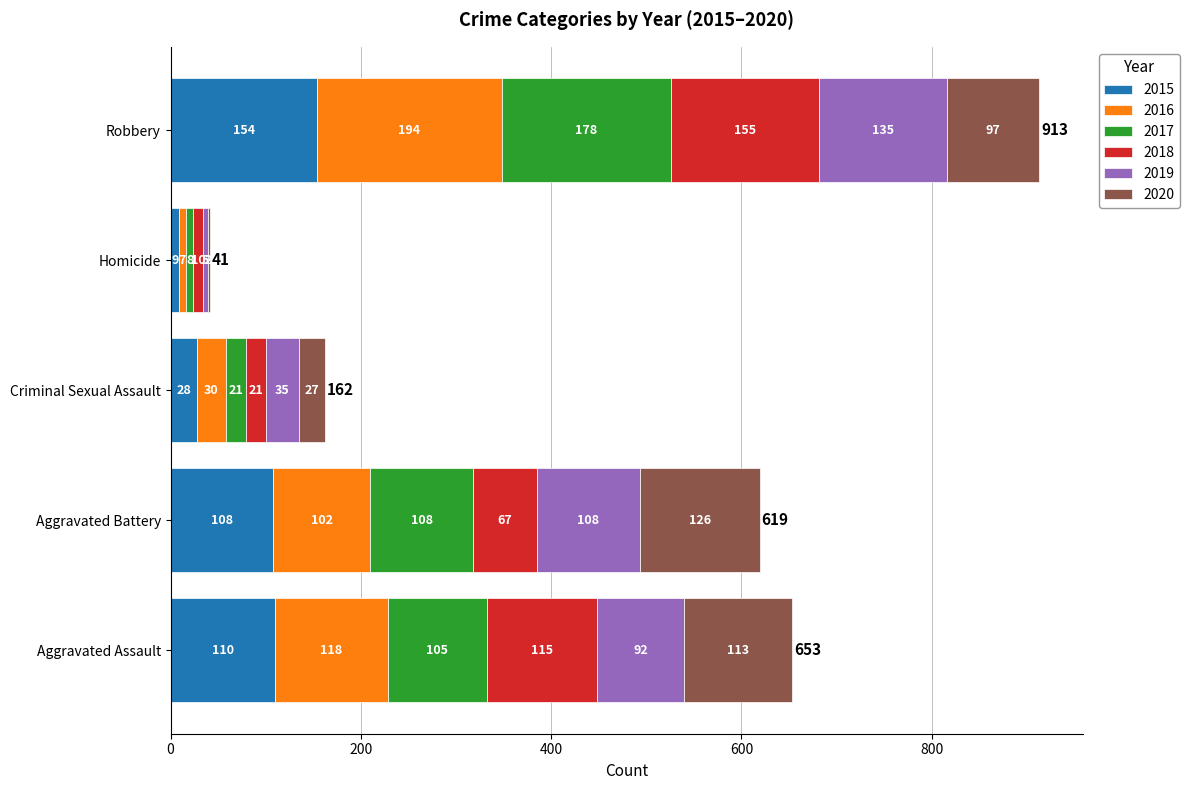

At which label does 2015 reach its peak?

Robbery